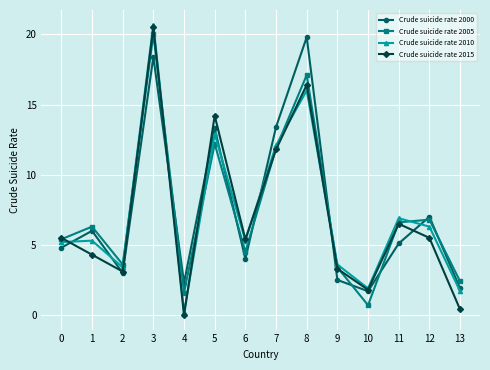

Reading right to left, transcribe all the data shown in this chart.

Crude suicide rate 2000: 13=1.9	12=7.0	11=5.1	10=1.7	9=2.5	8=19.8	7=13.4	6=4.0	5=13.3	4=2.3	3=18.4	2=3.0	1=6.0	0=4.8
Crude suicide rate 2005: 13=2.4	12=6.8	11=6.6	10=0.7	9=3.4	8=17.1	7=11.9	6=4.5	5=12.2	4=1.6	3=20.0	2=3.6	1=6.3	0=5.4
Crude suicide rate 2010: 13=1.7	12=6.3	11=6.9	10=1.9	9=3.6	8=16.0	7=12.1	6=5.3	5=12.9	4=0.2	3=20.7	2=3.4	1=5.3	0=5.2
Crude suicide rate 2015: 13=0.4	12=5.5	11=6.5	10=1.8	9=3.3	8=16.4	7=11.8	6=5.4	5=14.2	4=0.0	3=20.5	2=3.1	1=4.3	0=5.5